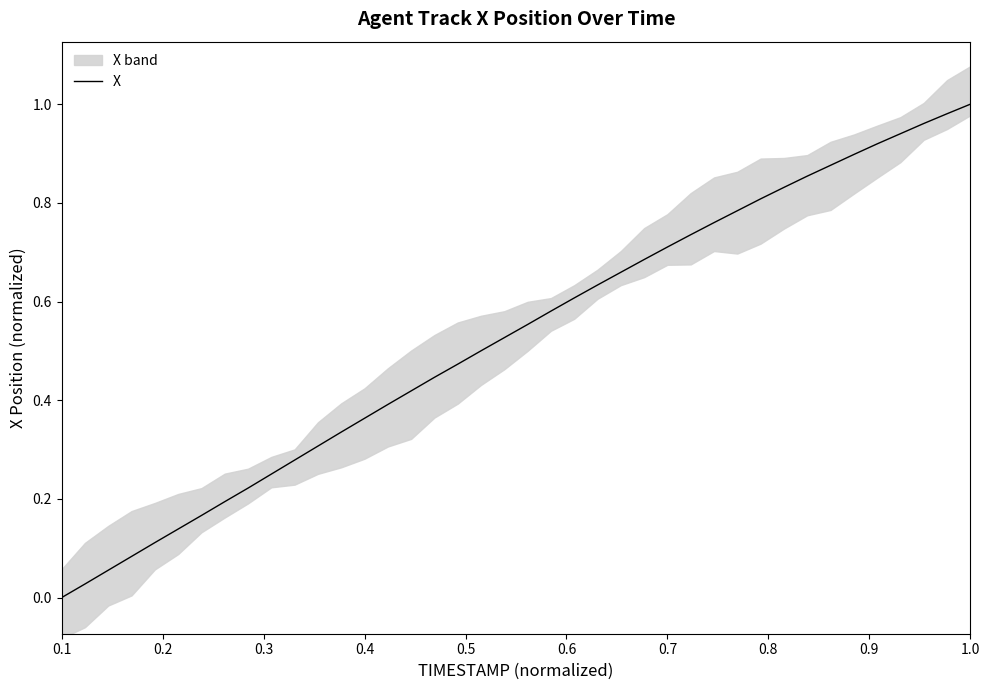

True or false: X has a value of 0.5 at 0.4.

False